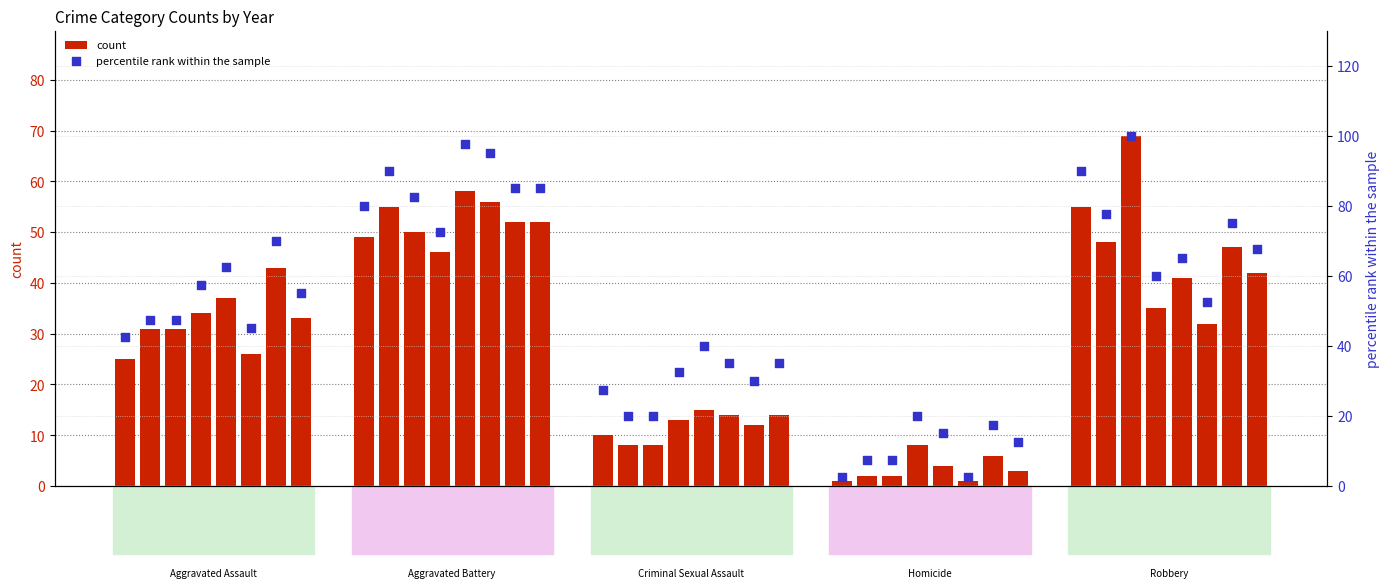

What is the total value across all series at 2020?

71.0